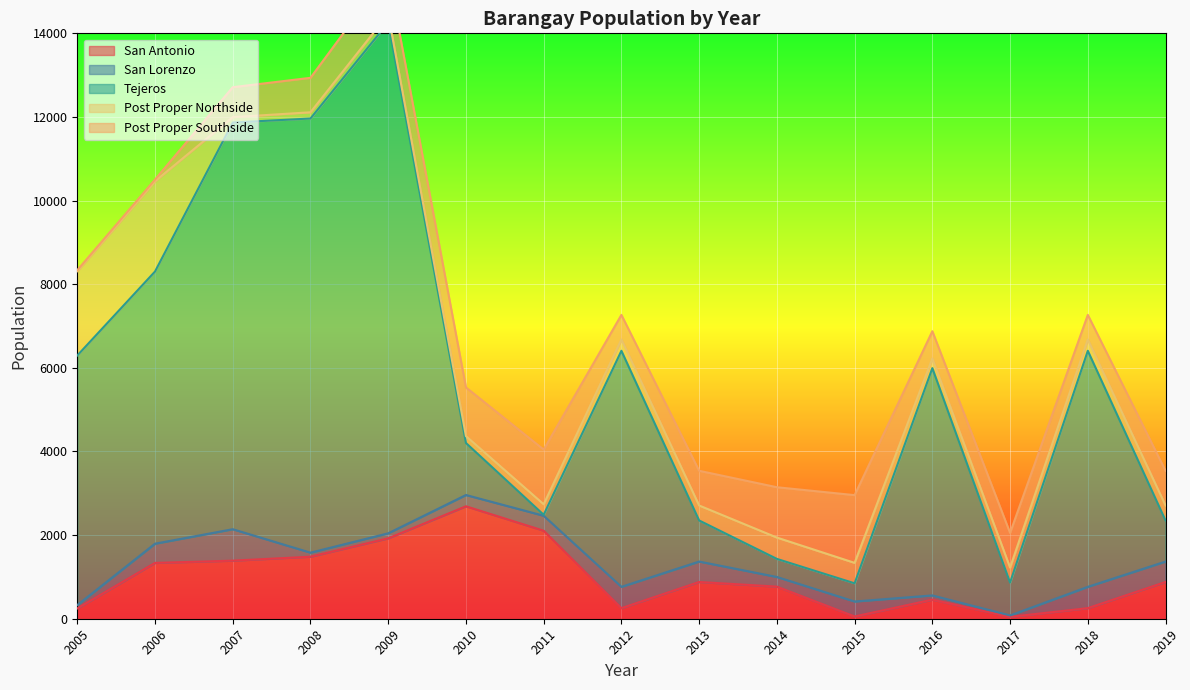

At which category does Post Proper Northside reach its first local valley?

2007